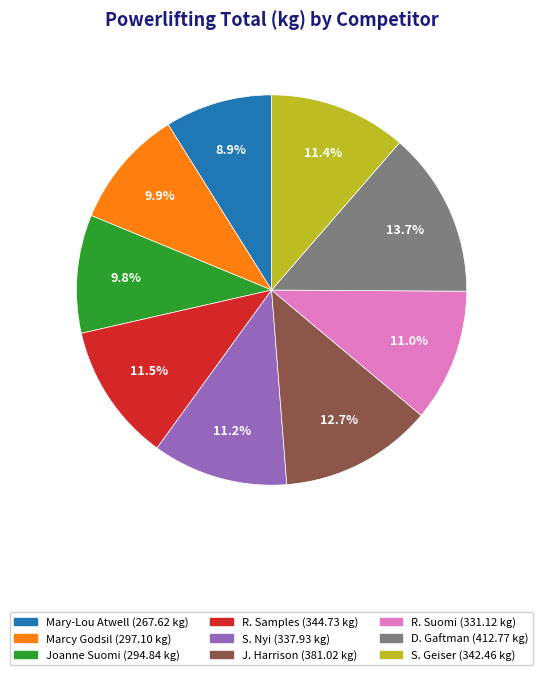

What is the ratio of the value at R. Samples to the value at S. Geiser?

1.0